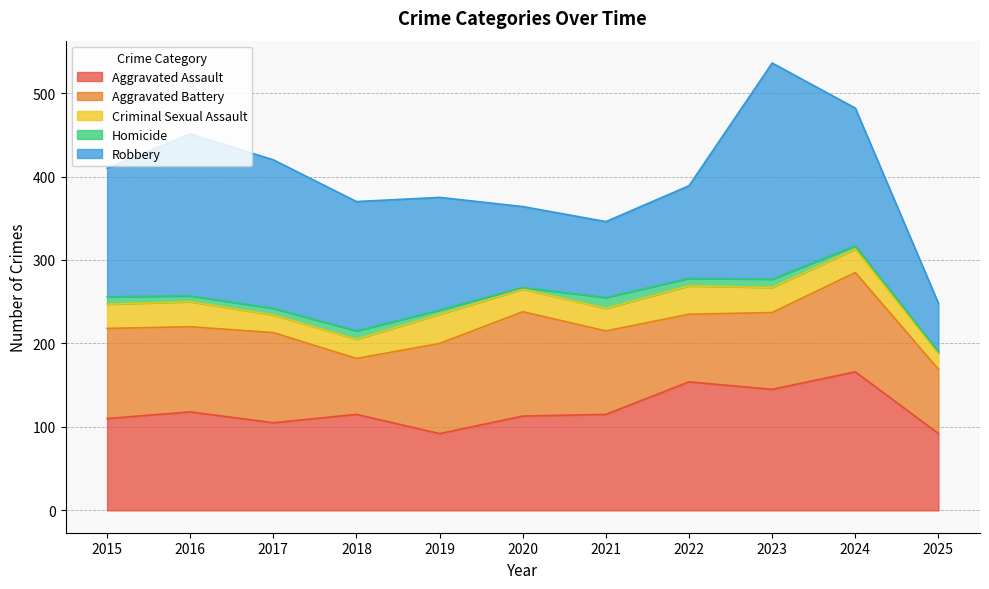

Count the number of categories in the chart.

11